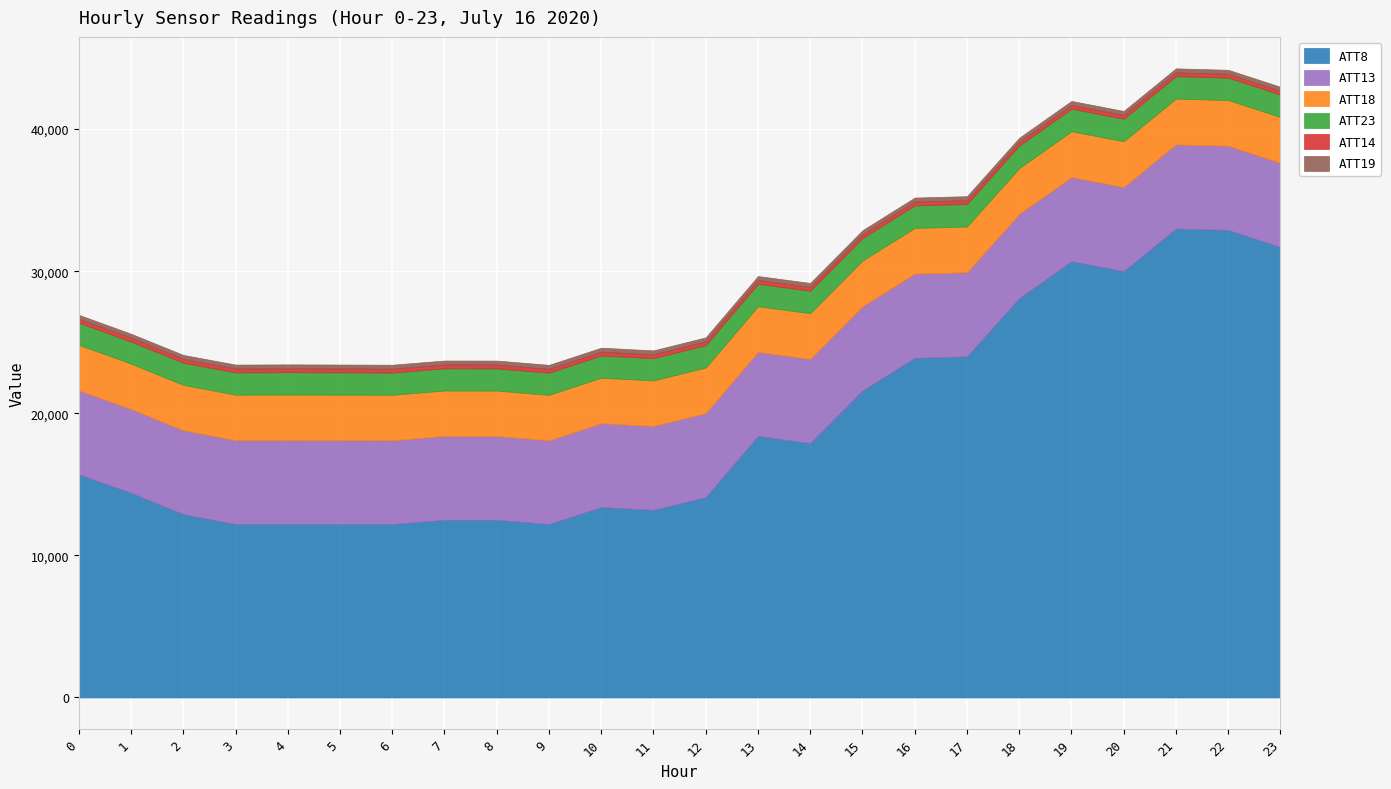

List the series in order of their peak value, lowest first.

ATT14, ATT19, ATT23, ATT18, ATT13, ATT8